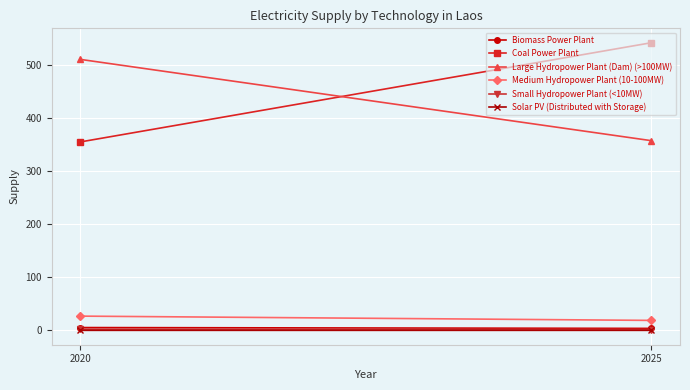

Between 2020 and 2025, which series saw the biggest shift?

Coal Power Plant